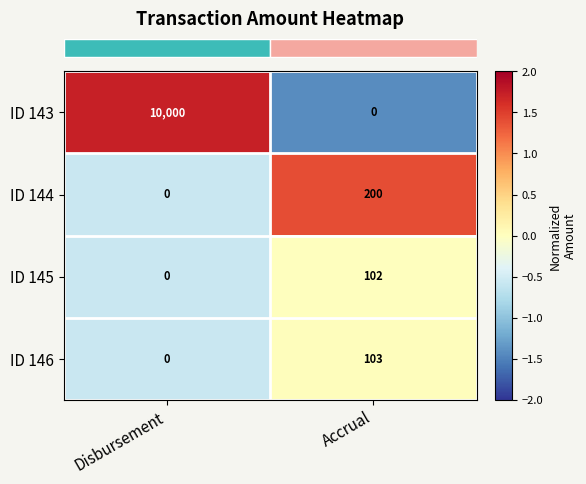

Reading left to right, extract all data points from this chart.

ID 143: 10000	0
ID 144: 0	200
ID 145: 0	102
ID 146: 0	103